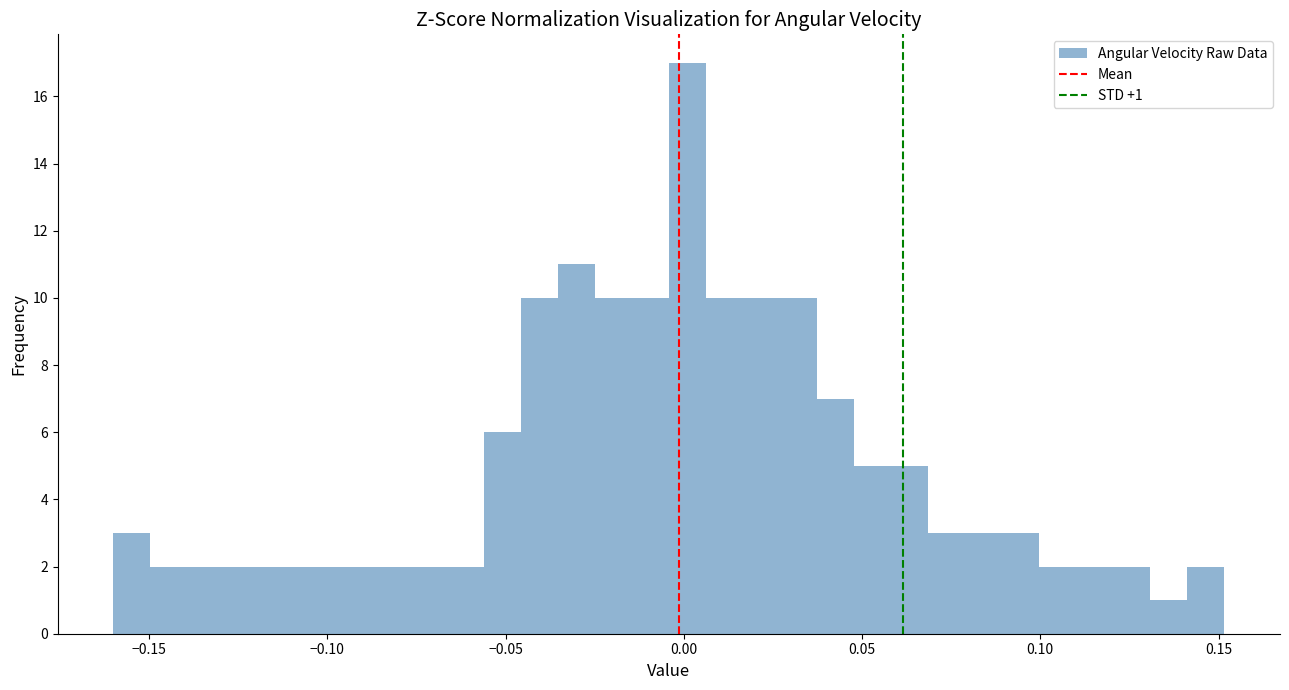

Read against the x-axis, roughly where is the centre of the tallest bar?

0.000